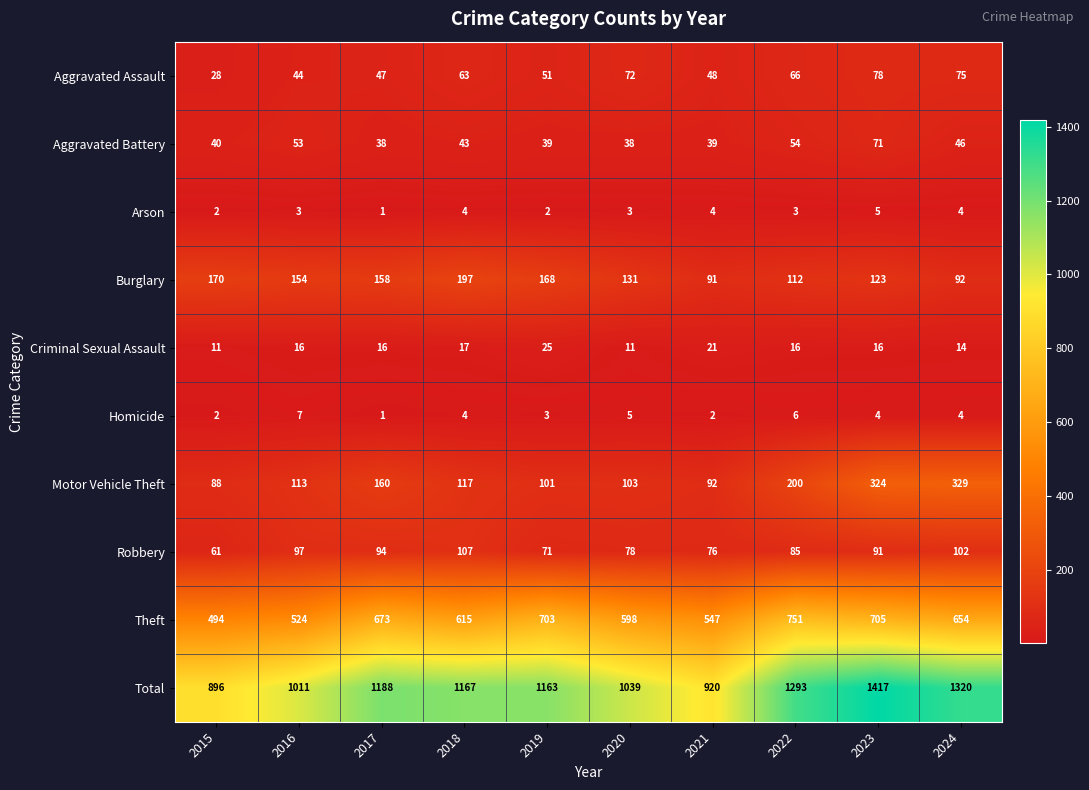

How many data points does each series have?

10